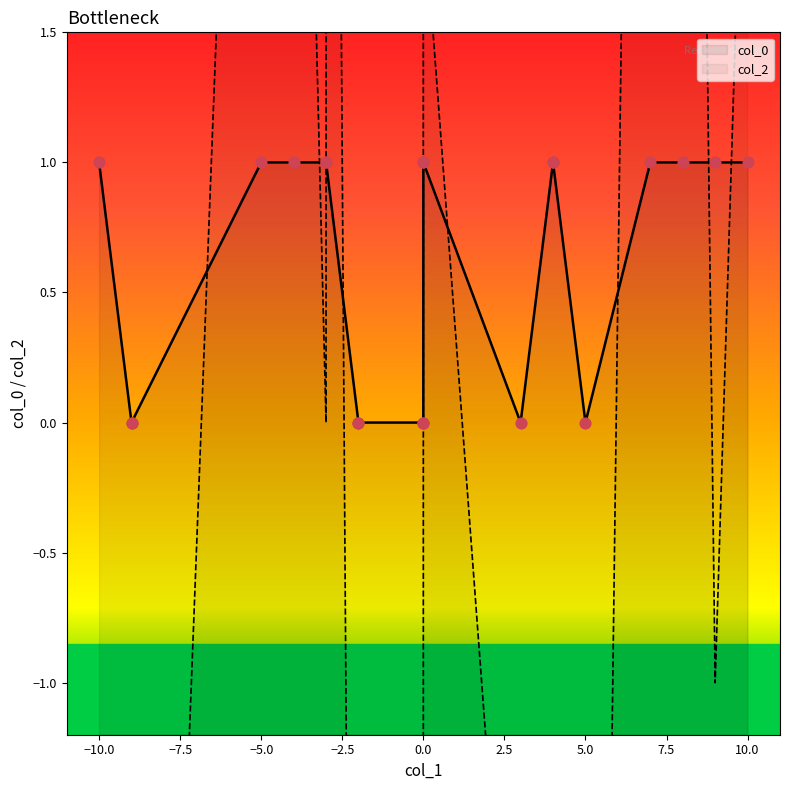

What are all the series names shown in the legend?

col_0, col_2